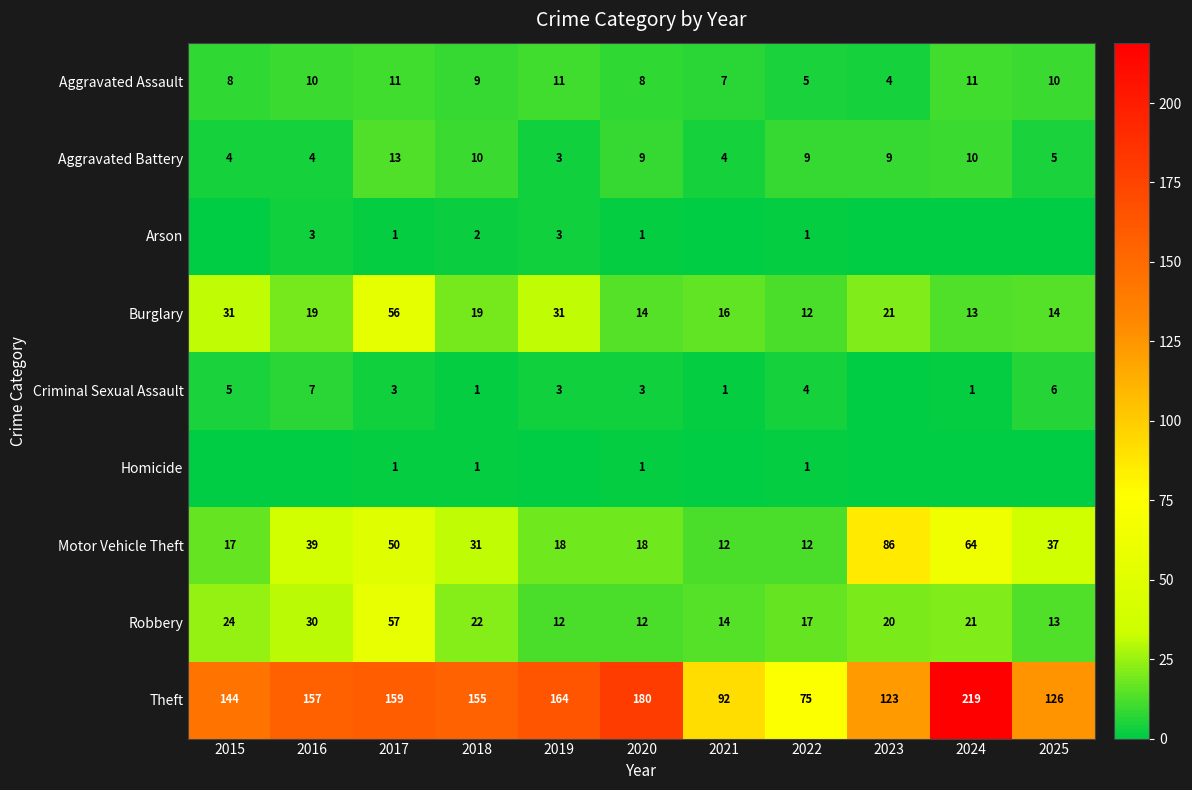

What is the difference between the highest and lowest values at 2016?

157